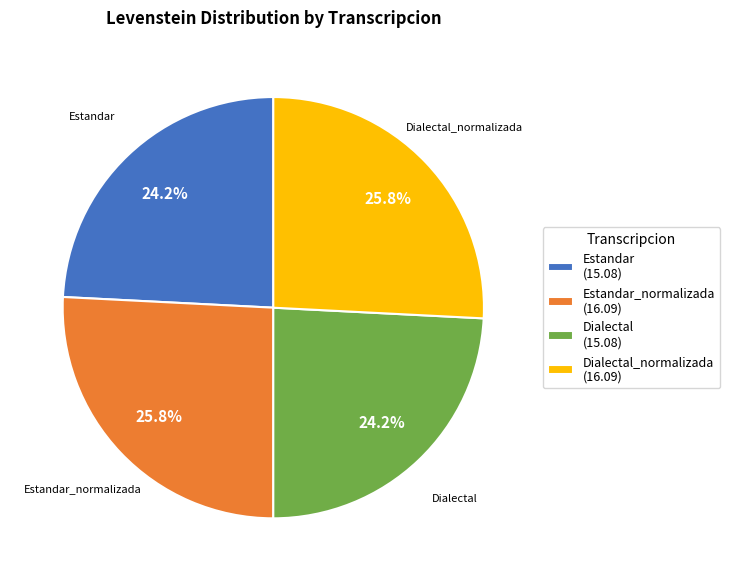

What percentage do Estandar (15.08) and Dialectal (15.08) together represent?

48.4%